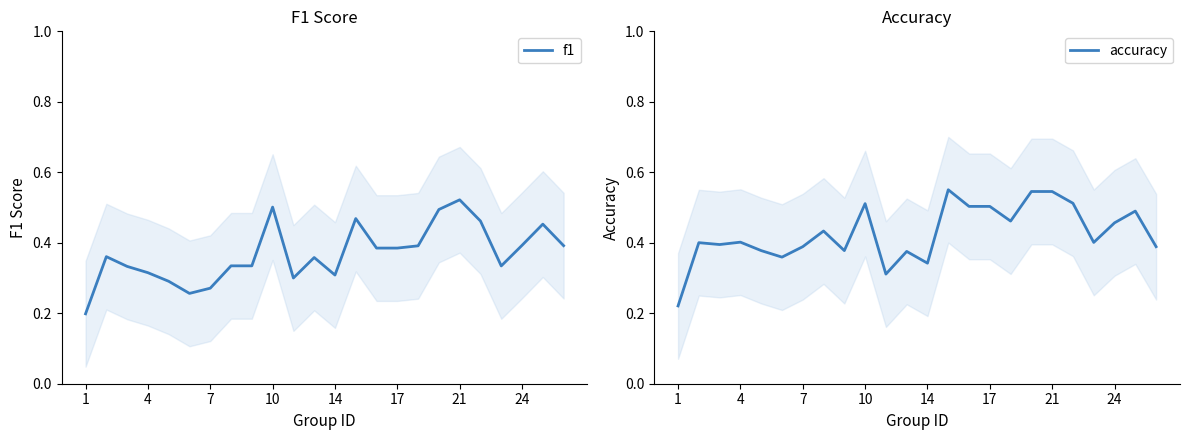

List the series in order of their overall mean, highest first.

accuracy, f1